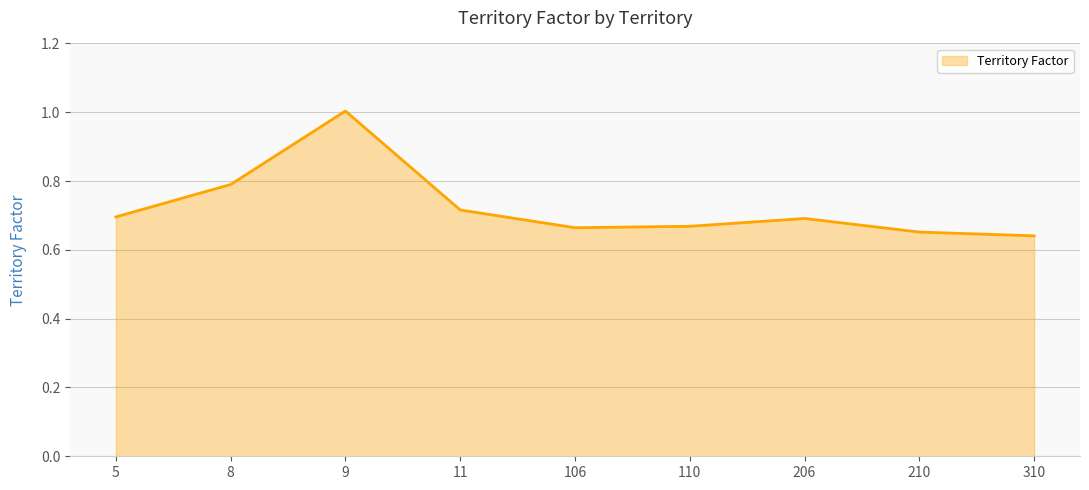

What is the approximate value at 9?

1.0